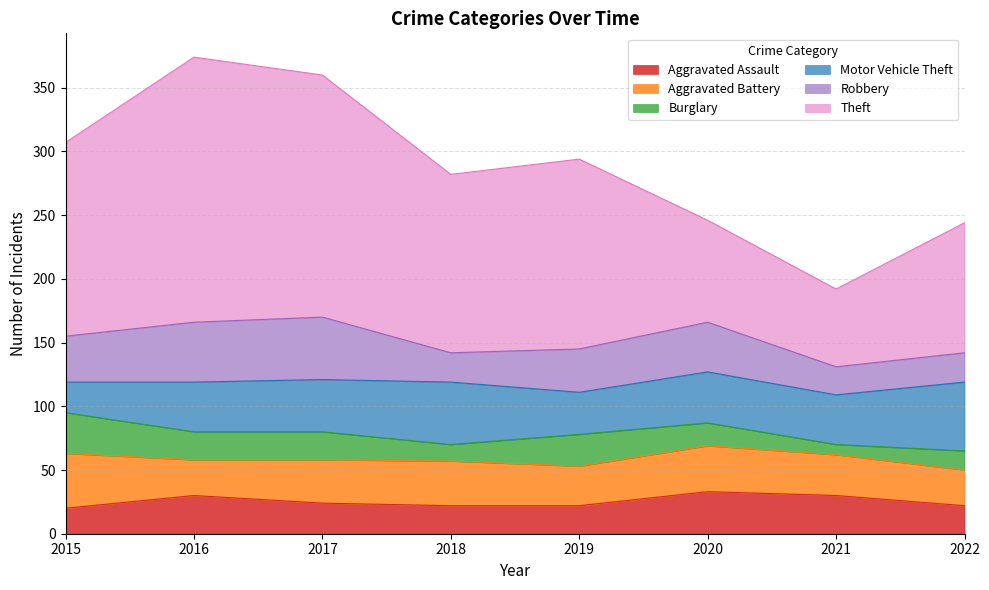

Rank the series at 2019 from lowest to highest value.

Aggravated Assault, Burglary, Aggravated Battery, Motor Vehicle Theft, Robbery, Theft